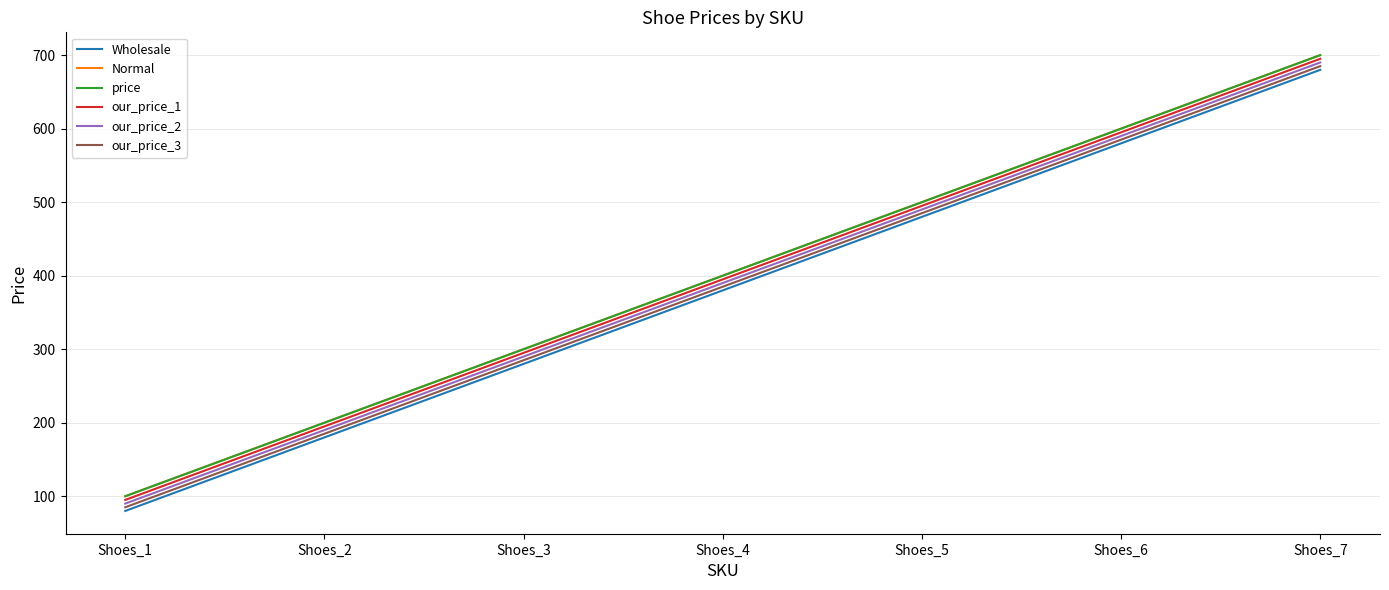

Is it true that our_price_1 equals 495 at Shoes_5?

True